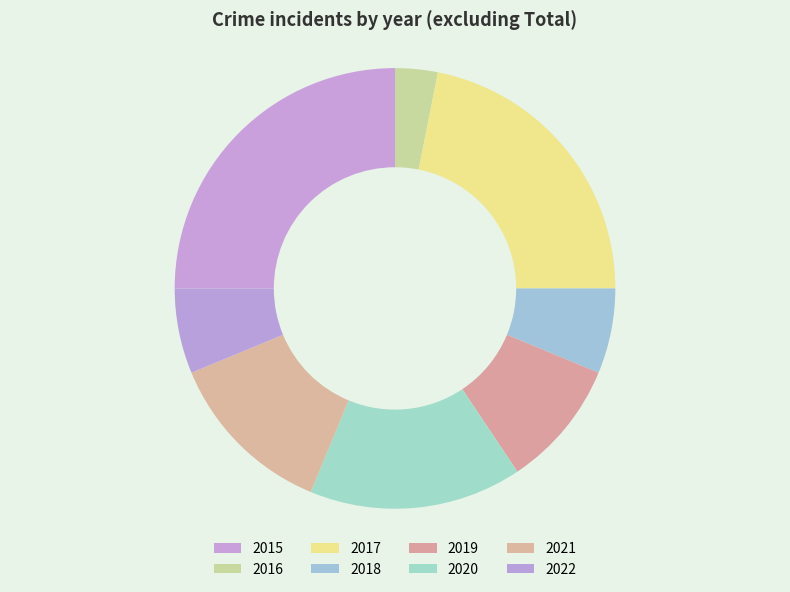

Count the number of slices in the pie.

8